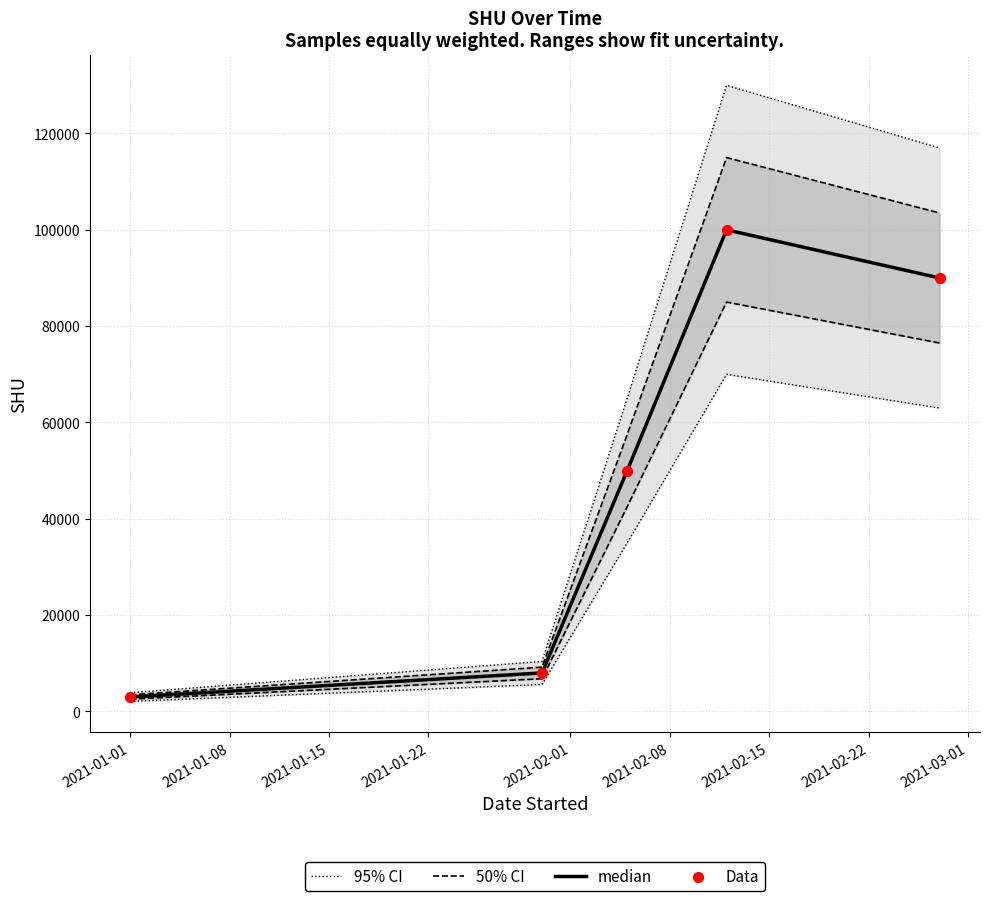

Which series contains the highest Y value?

95% CI